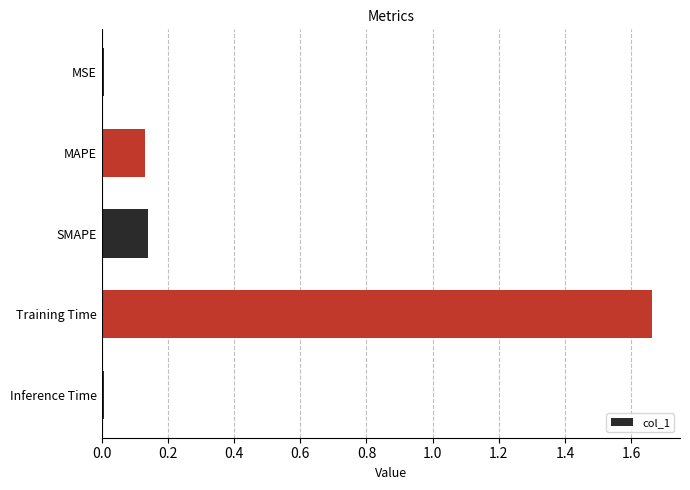

True or false: the data shows 0.0 at Inference Time.

True